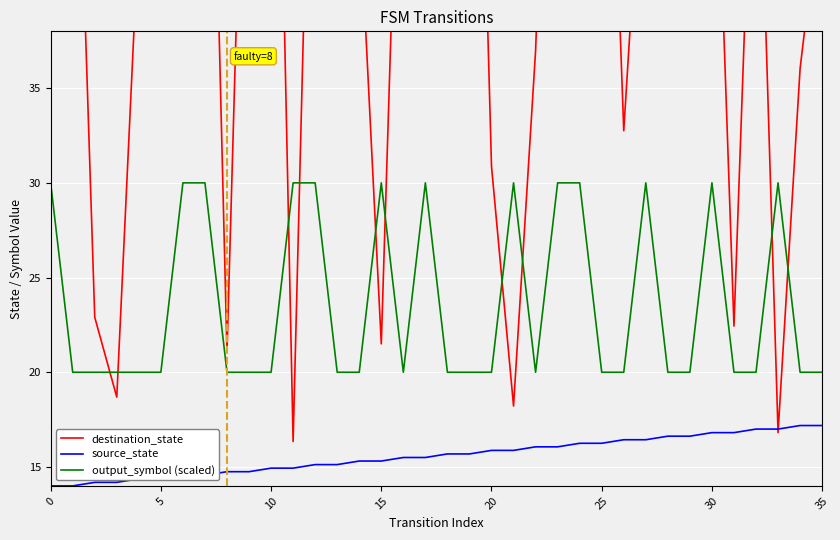

What is the minimum value for source_state?

14.0